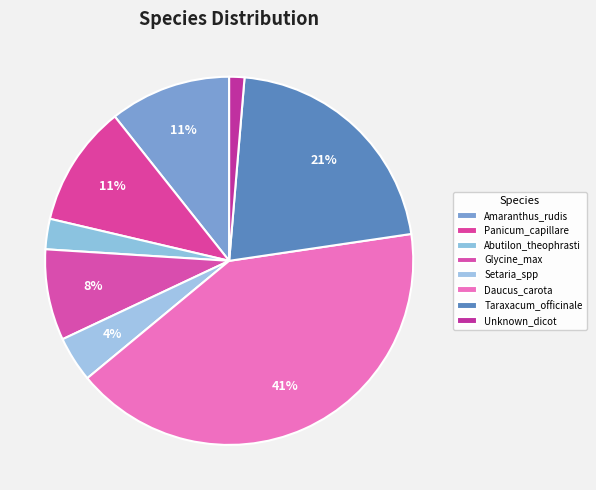

Does any single category account for the majority?

No